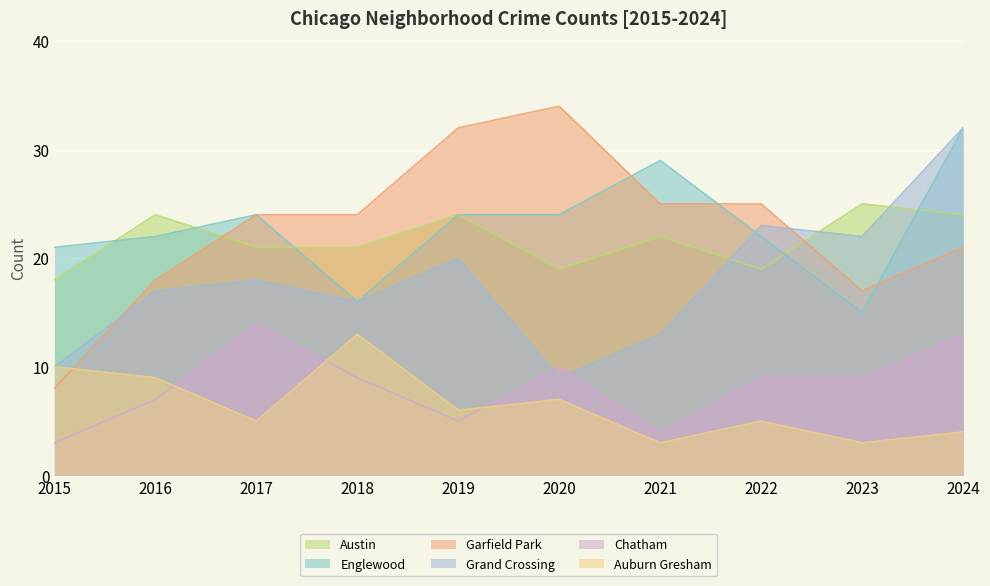

How many data points in Chatham are above 9?

3